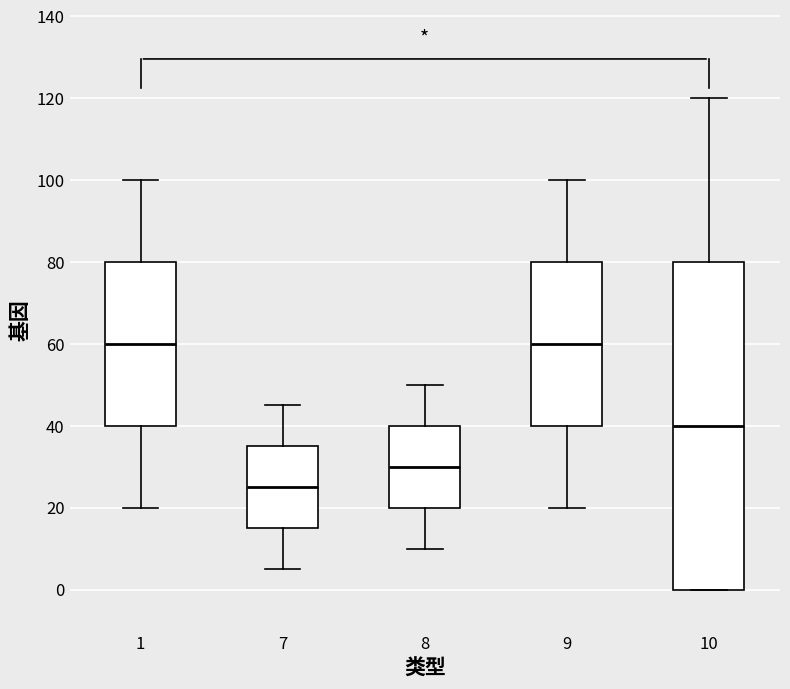

Reading left to right, read every box against the y-axis: the position of its median line, the range the box covers, and the ends of its whiskers. The values are not printed on the chart, so give them approximately, as read against the axis.

1: median 60, box 40 to 80, whiskers 20 to 100
7: median 26, box 16 to 36, whiskers 6 to 46
8: median 30, box 20 to 40, whiskers 10 to 50
9: median 60, box 40 to 80, whiskers 20 to 100
10: median 40, box 0 to 80, whiskers 0 to 120